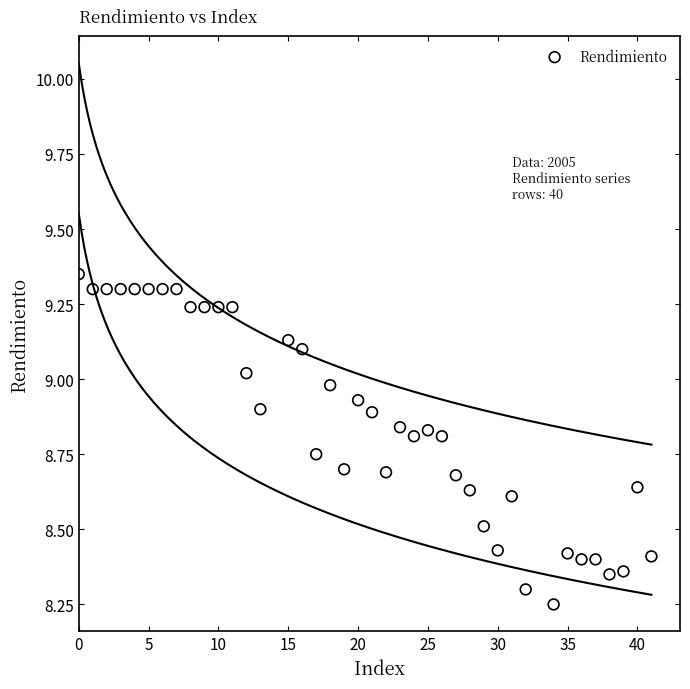

What is the range of Y values (max minus min)?

1.1